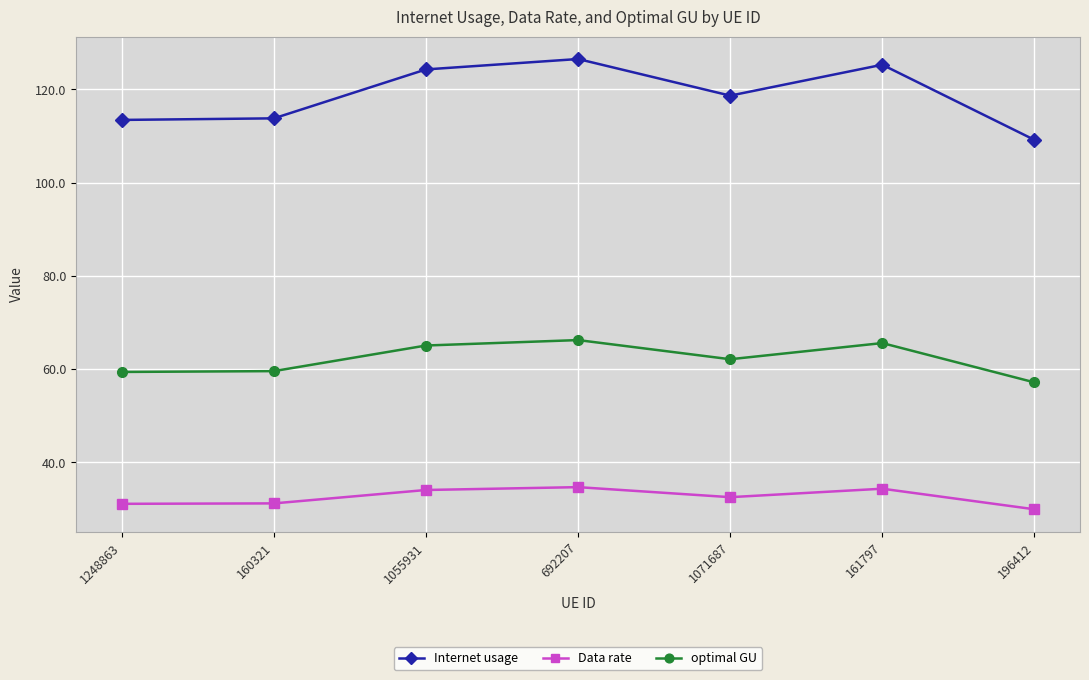

What is the label of the 3rd point from the right?

1071687